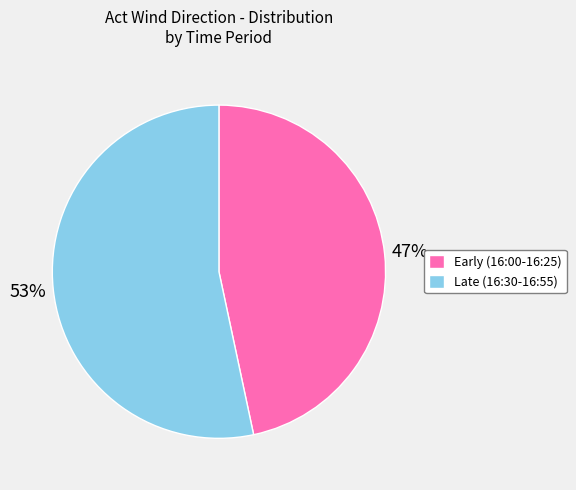

Rank the categories by value from lowest to highest.

Early (16:00-16:25), Late (16:30-16:55)